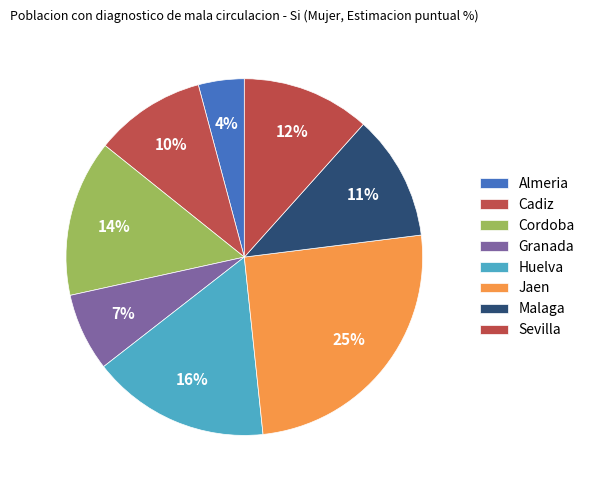

Combined, what portion of the pie is Huelva and Sevilla?

27.8%